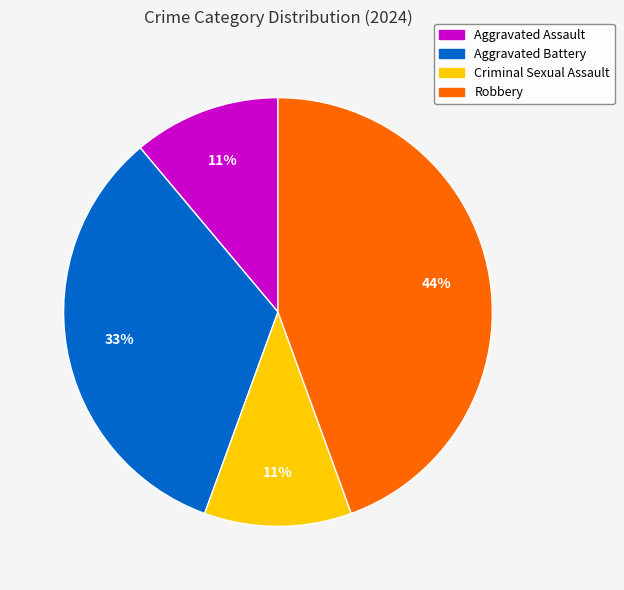

Is there a majority slice in this chart?

No